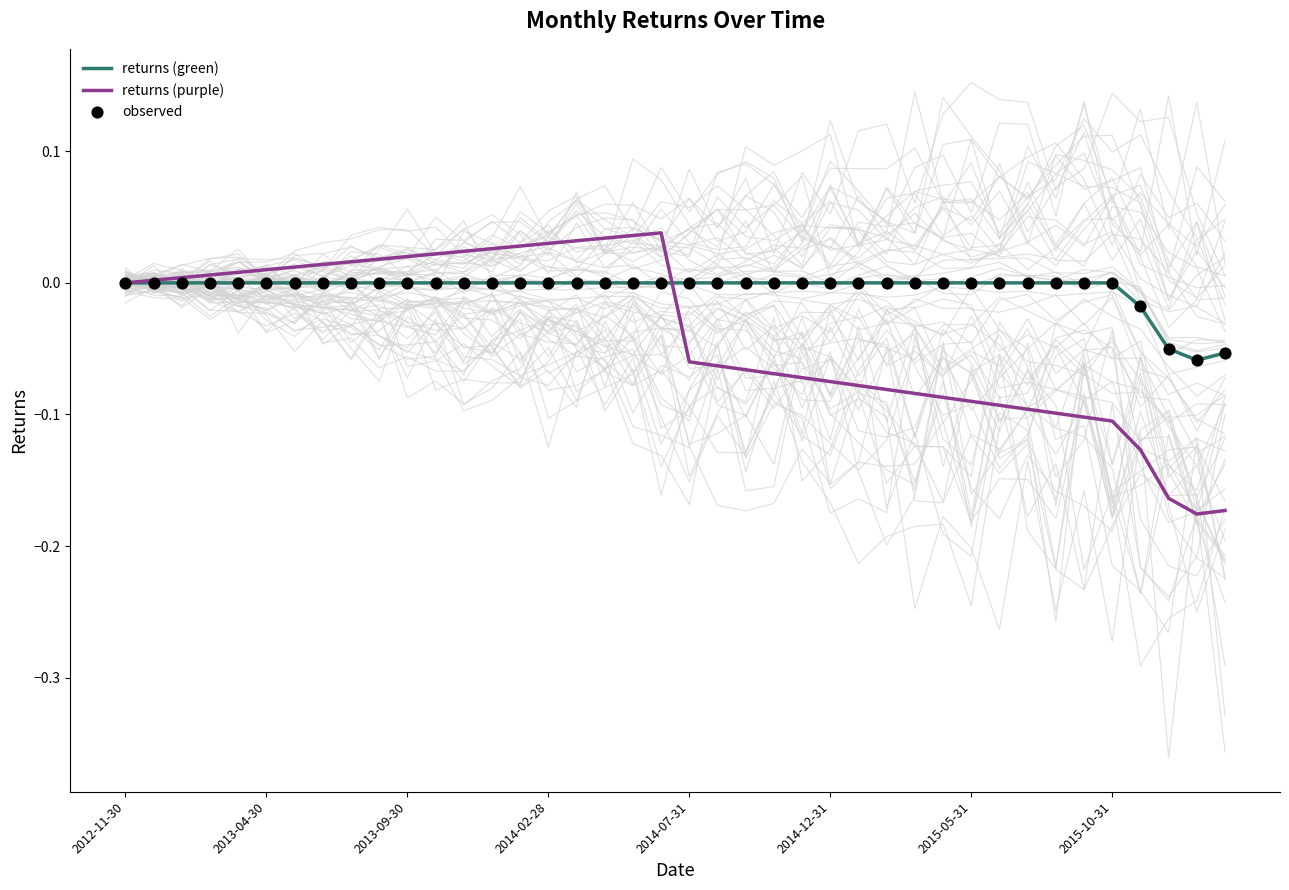

What are all the series names shown in the legend?

returns (green), returns (purple), observed